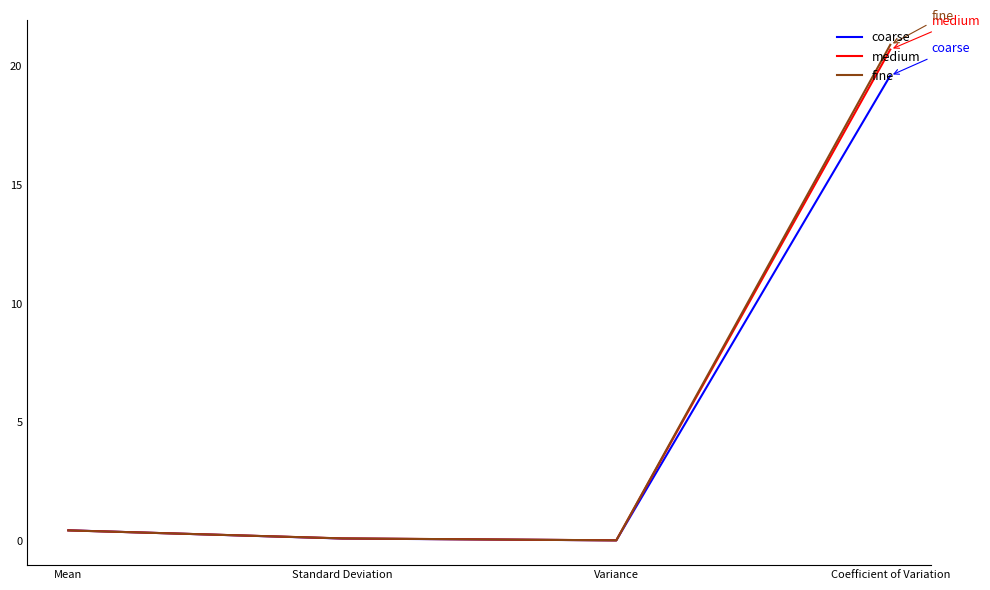

Is it true that coarse equals 19.6 at Coefficient of Variation?

True